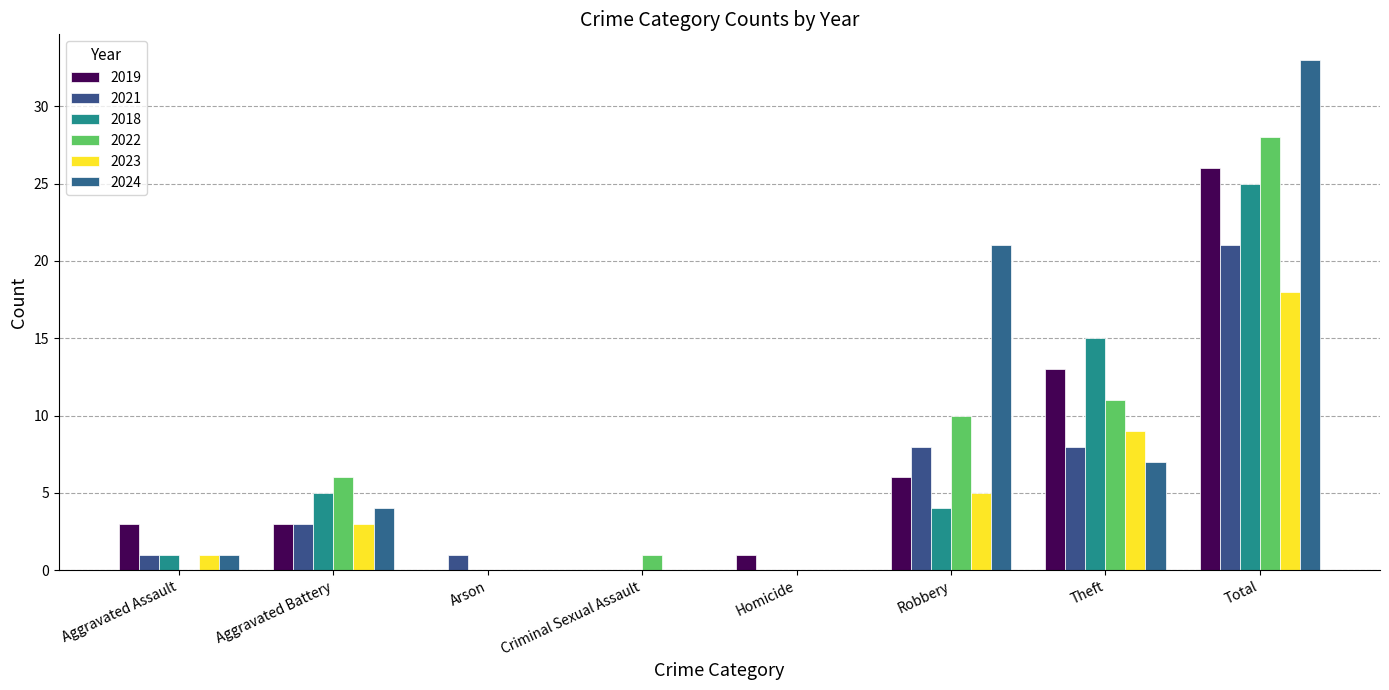

Are the bars grouped side by side (vs. stacked)?

Yes